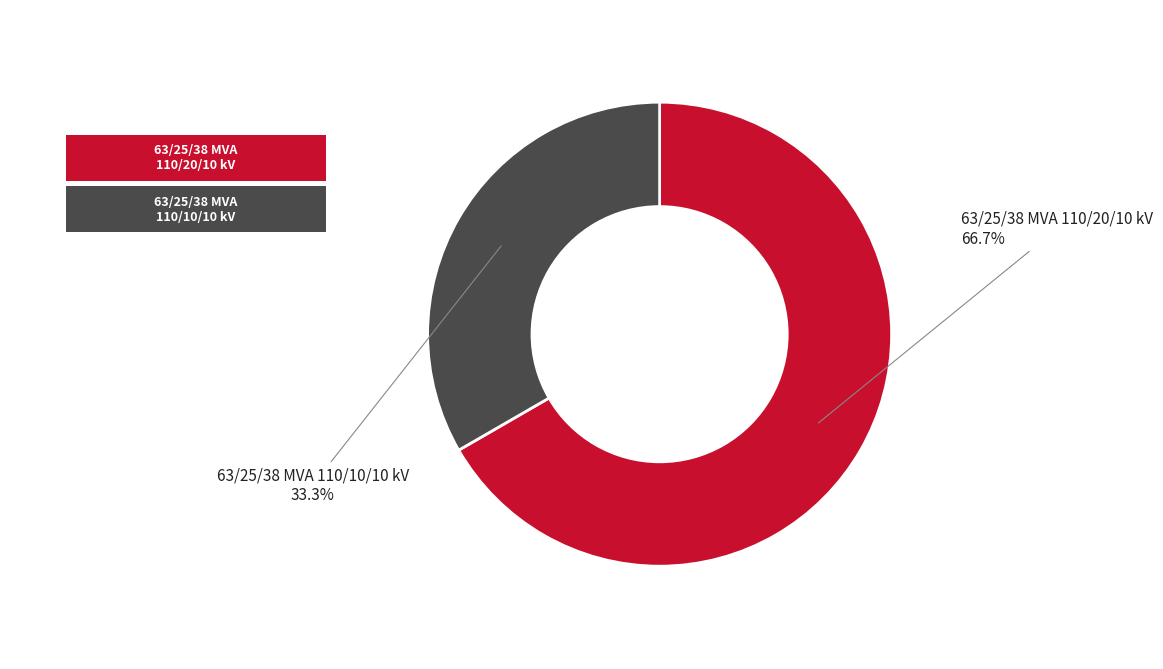

Approximately how many times larger is the value at 63/25/38 MVA 110/20/10 kV compared to 63/25/38 MVA 110/10/10 kV?

2.0